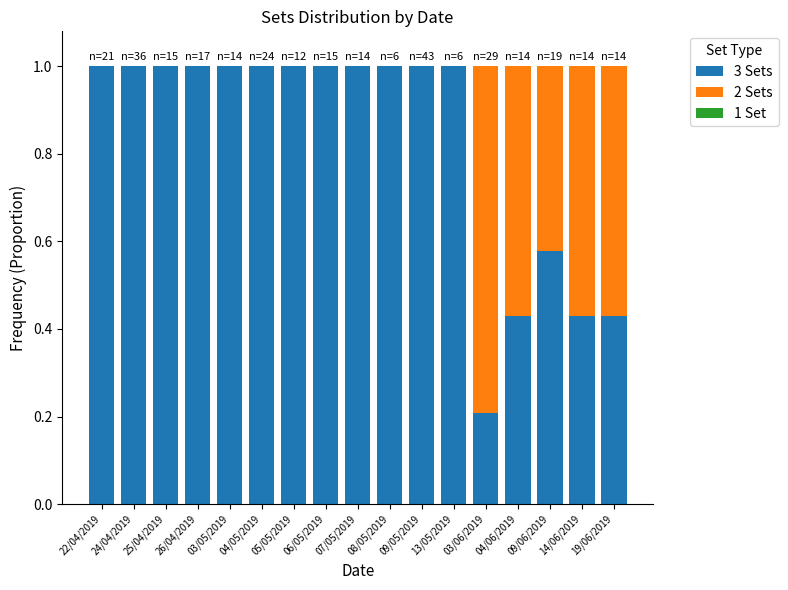

The value of 3 Sets at 03/05/2019 is 1.0. True or false?

True